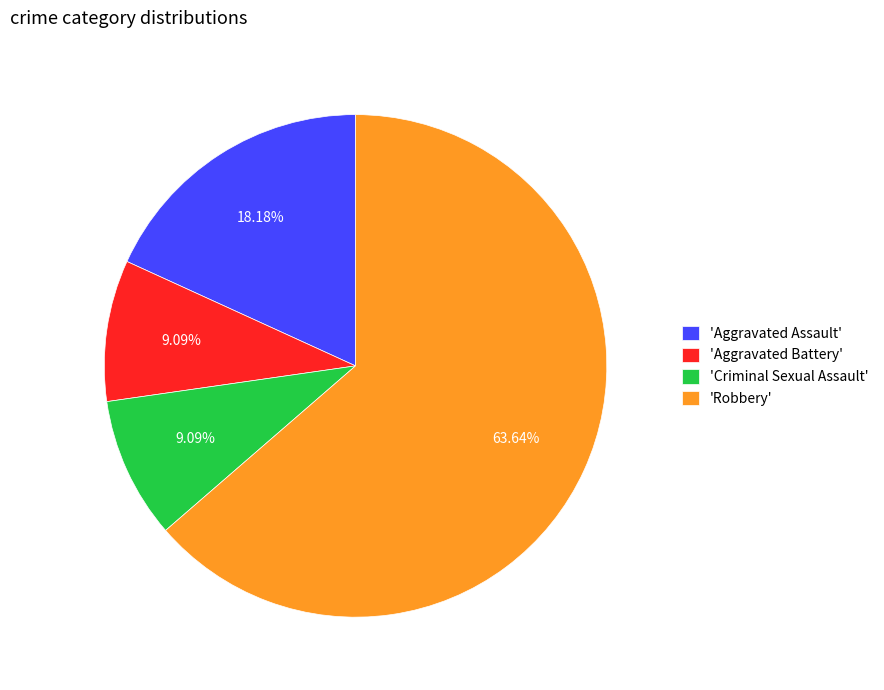

Do 'Criminal Sexual Assault' and 'Robbery' together represent more than half of the pie?

Yes